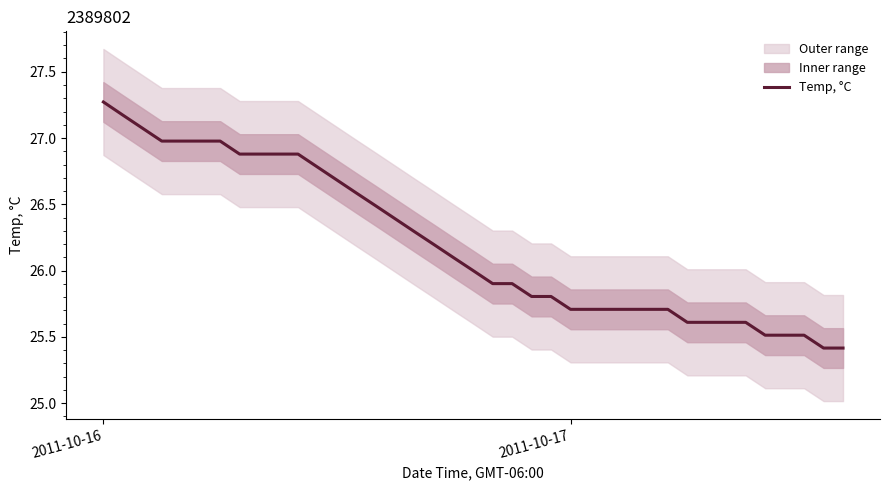

What is the minimum value for Temp, °C?

25.4